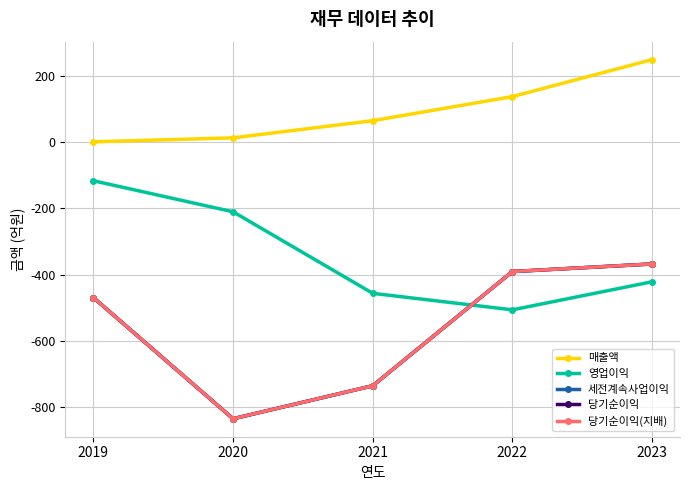

What is the difference between the maximum and minimum values in the 매출액 series?

249